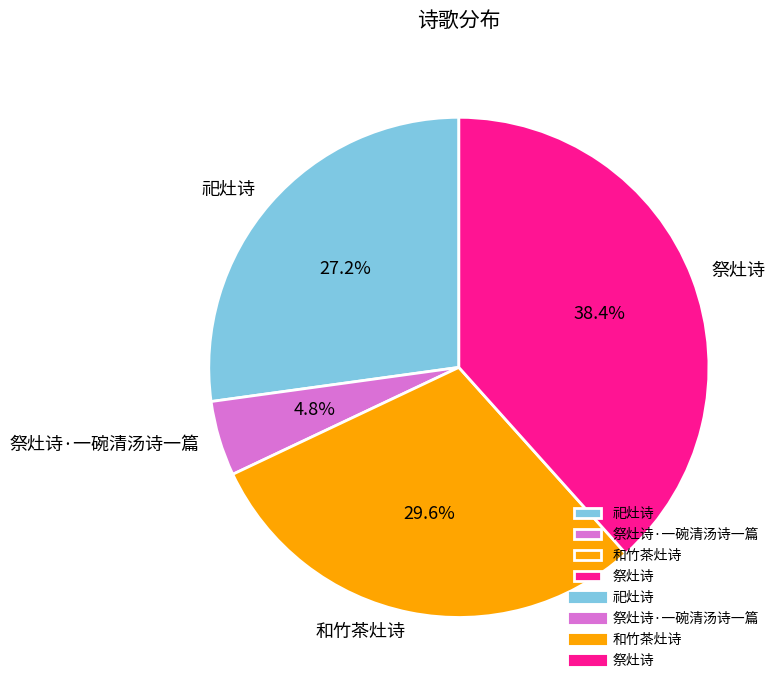

What percentage do 和竹茶灶诗 and 祭灶诗 together represent?

68.0%